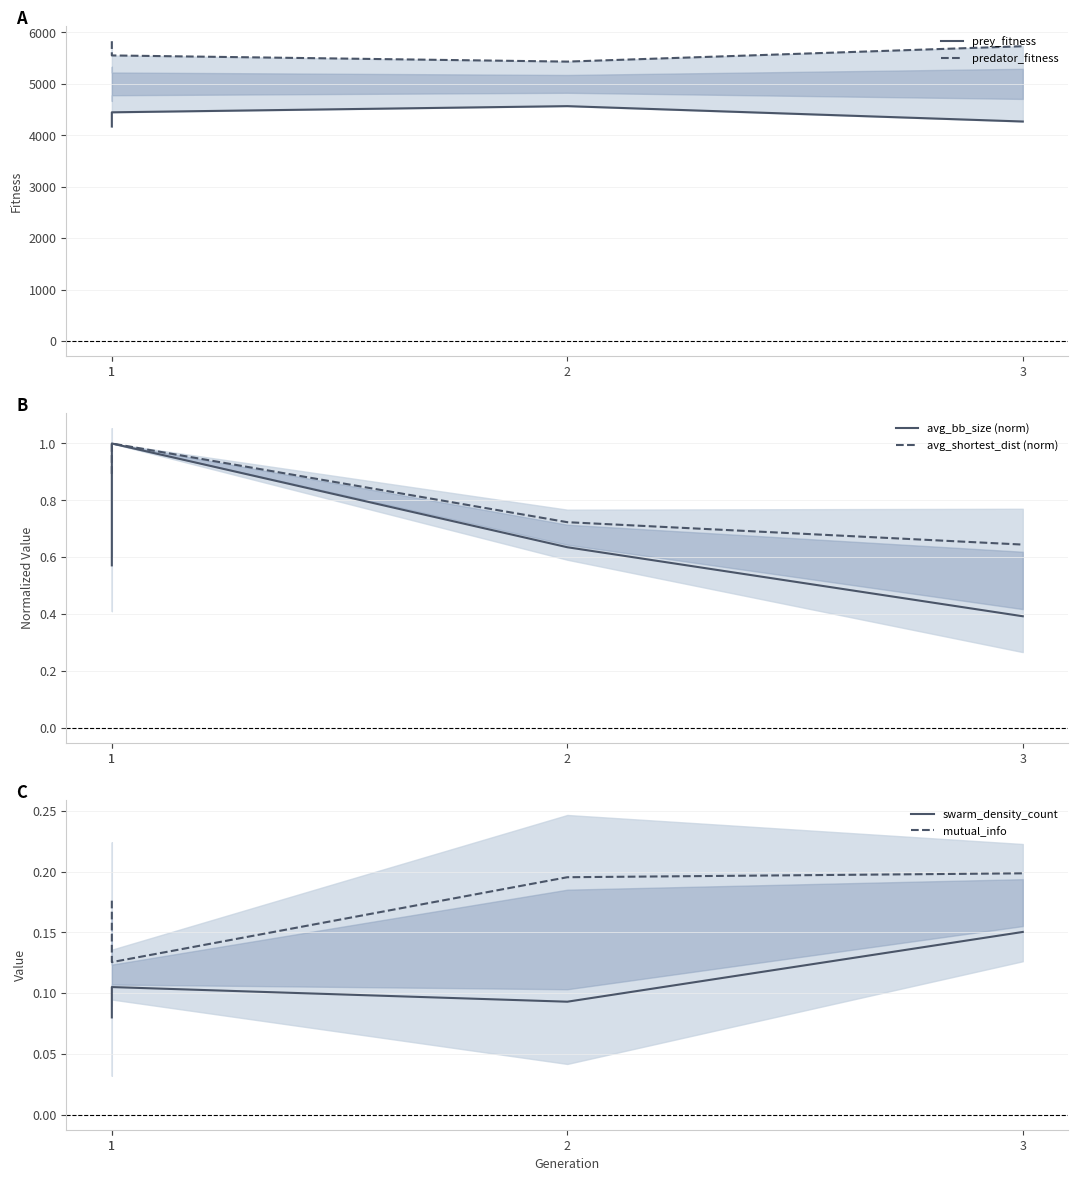

True or false: predator_fitness and swarm_density_count intersect in this chart.

False